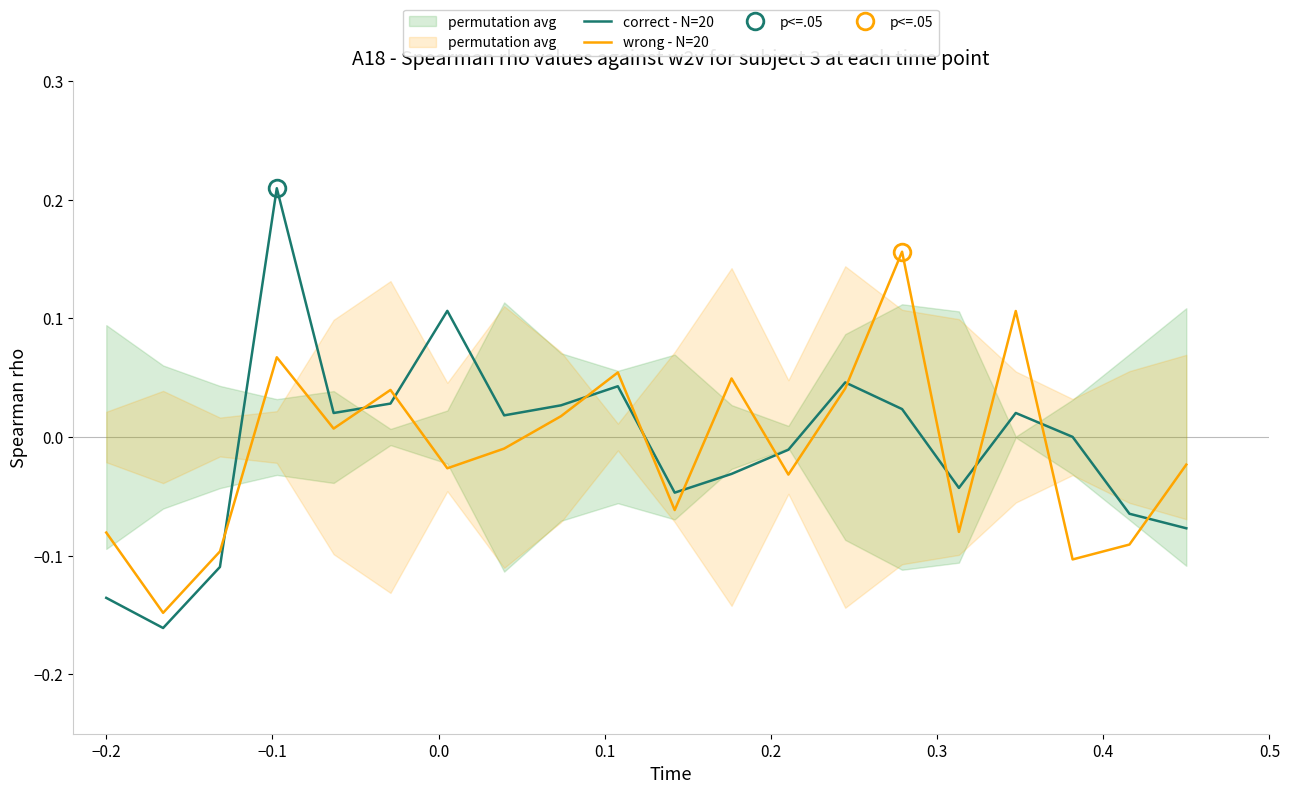

How many negative values does the correct - N=20 series have?

9